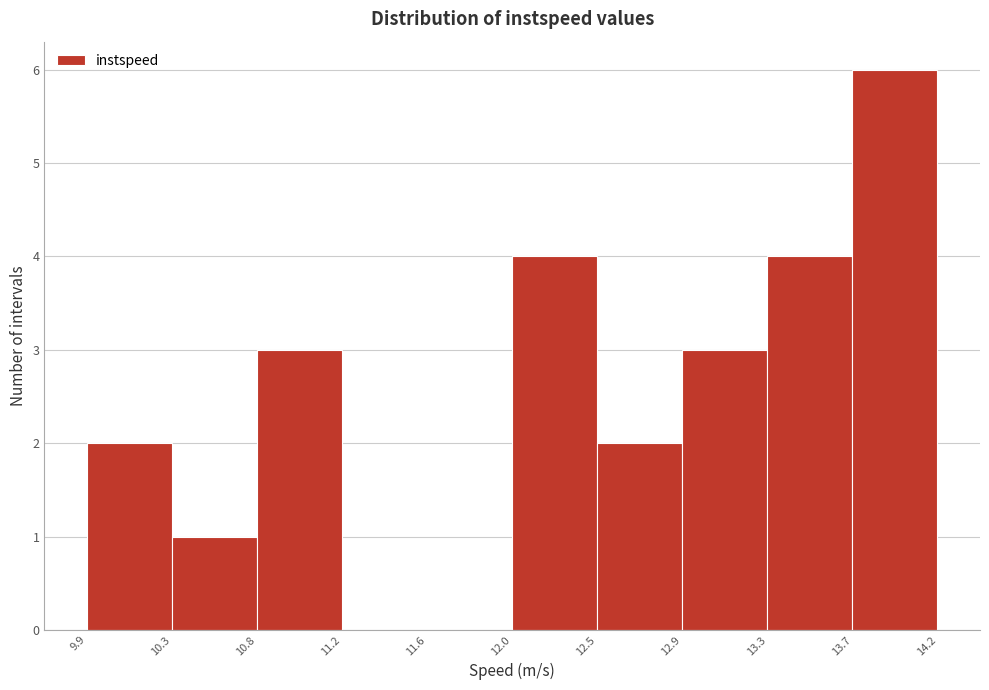

Reading left to right, transcribe this chart: for each bar, give the range it covers on the x-axis and its height. The values are not printed on the chart, so give them approximately, as read against the axis.

9.9 to 10.3: 2
10.3 to 10.8: 1
10.8 to 11.2: 3
11.2 to 11.6: 0
11.6 to 12.0: 0
12.0 to 12.5: 4
12.5 to 12.9: 2
12.9 to 13.3: 3
13.3 to 13.7: 4
13.7 to 14.2: 6